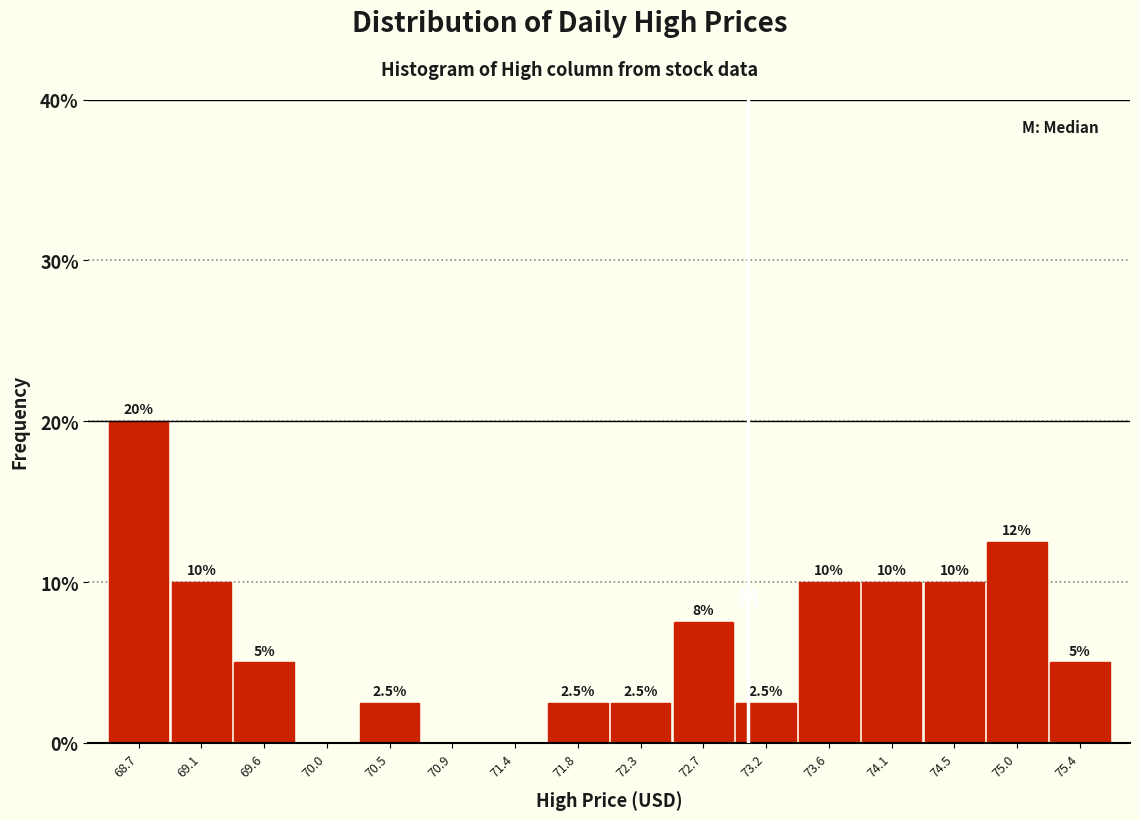

Over which range of the x-axis is the bar tallest?

68.45 to 68.90